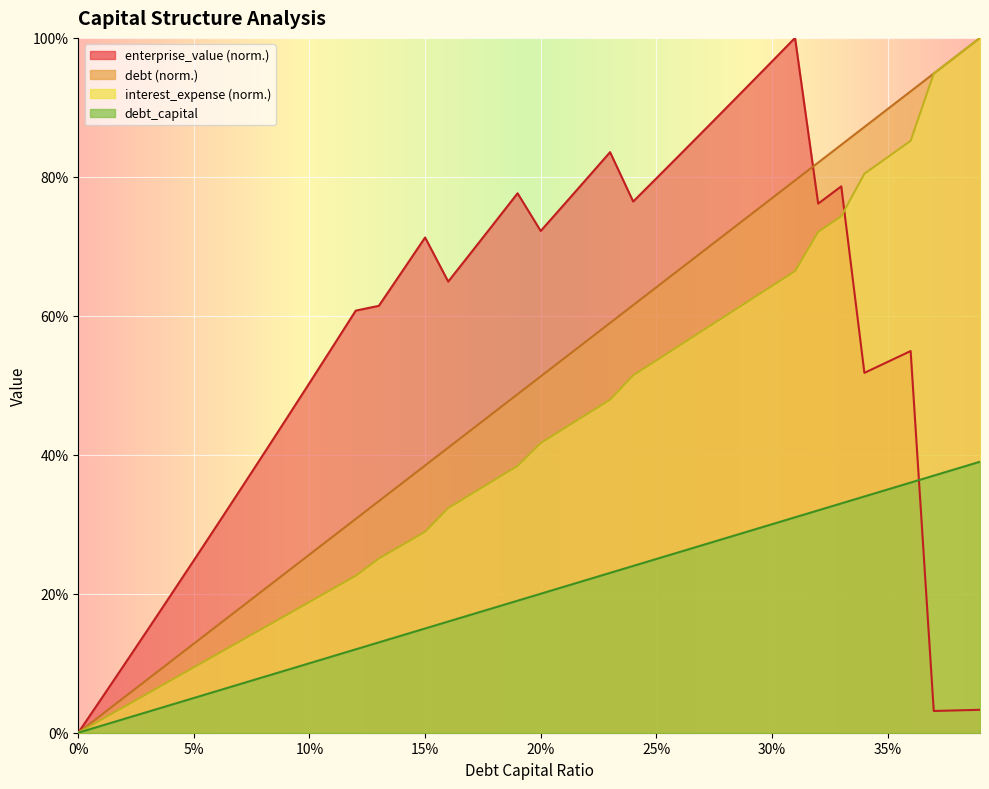

Between 0.02 and 0.05, which series saw the biggest shift?

enterprise_value